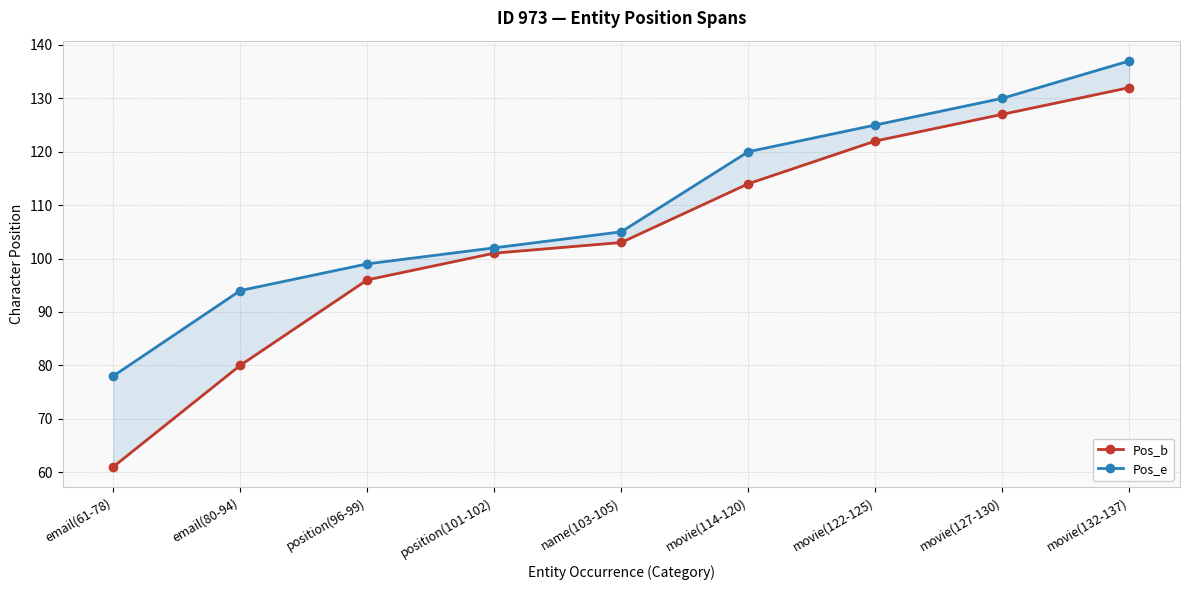

At how many categories does at least one series exceed 120?

3